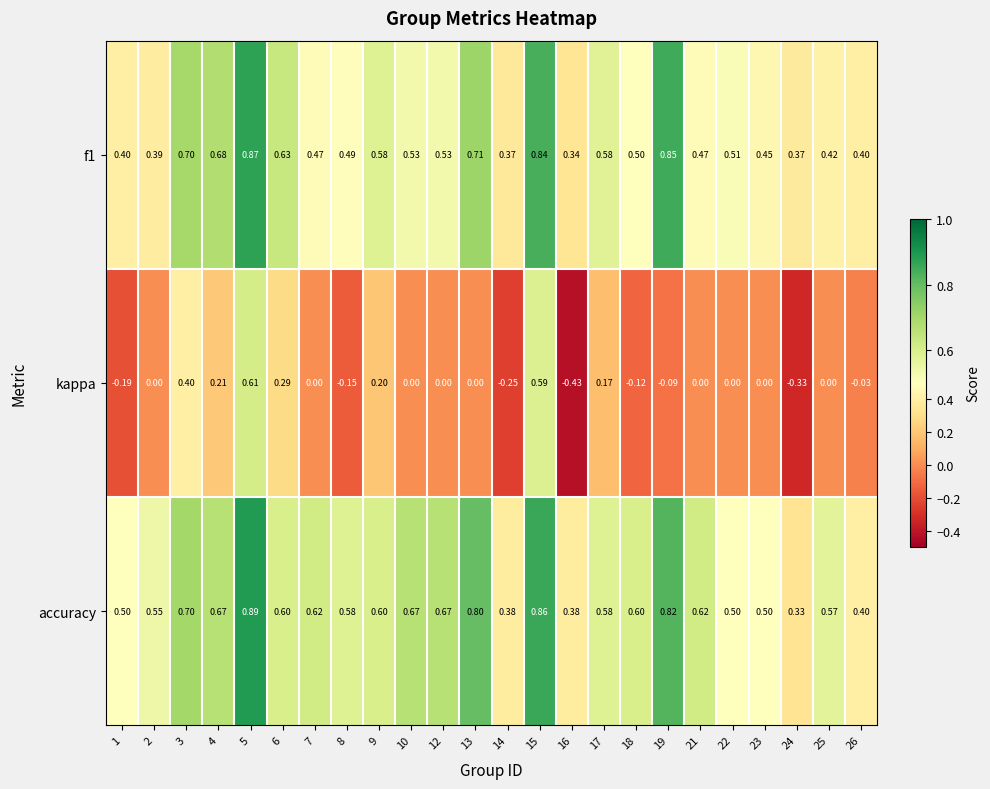

Between 6 and 23, which series saw the biggest shift?

kappa